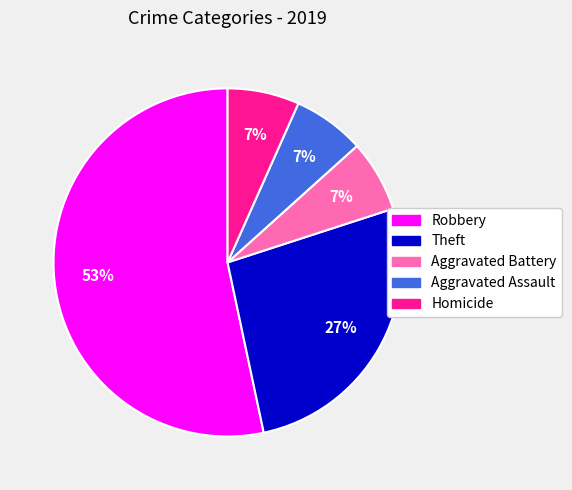

To the nearest percent, what is the average slice percentage?

20%